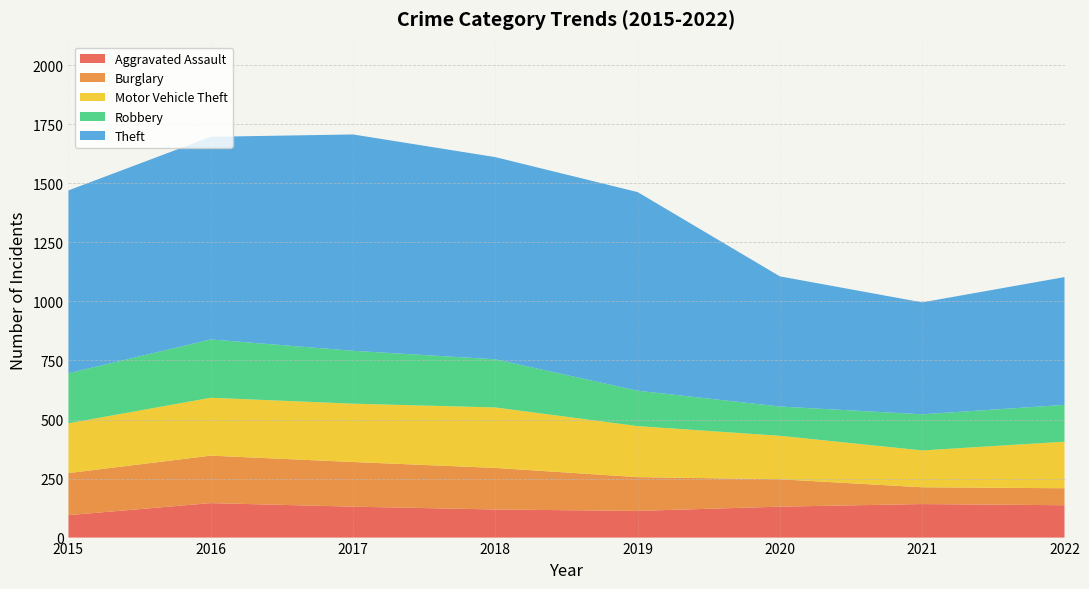

Reading left to right, list all the values displayed in this chart.

Aggravated Assault: 95	146	131	119	113	131	142	137
Burglary: 178	201	189	176	143	116	71	72
Motor Vehicle Theft: 211	245	247	256	216	184	156	197
Robbery: 212	247	224	204	150	124	153	156
Theft: 774	858	916	856	841	551	474	541